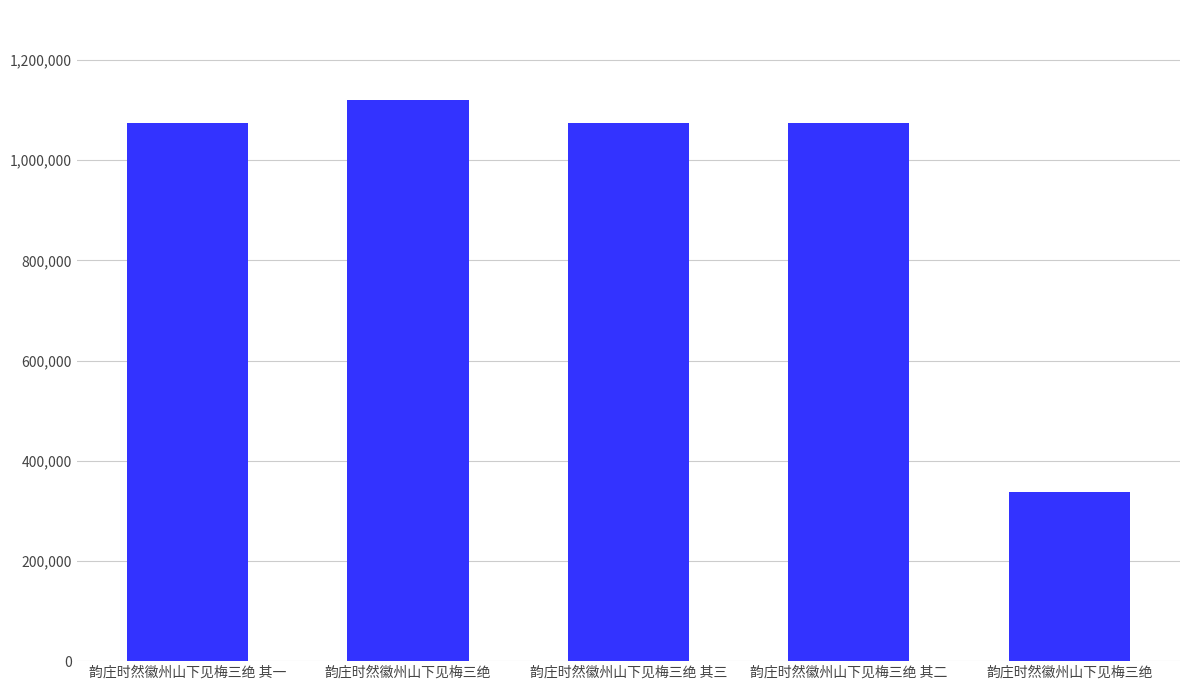

What is the sum of the values at 韵庄时然徽州山下见梅三绝 其二 and 韵庄时然徽州山下见梅三绝?

2195910